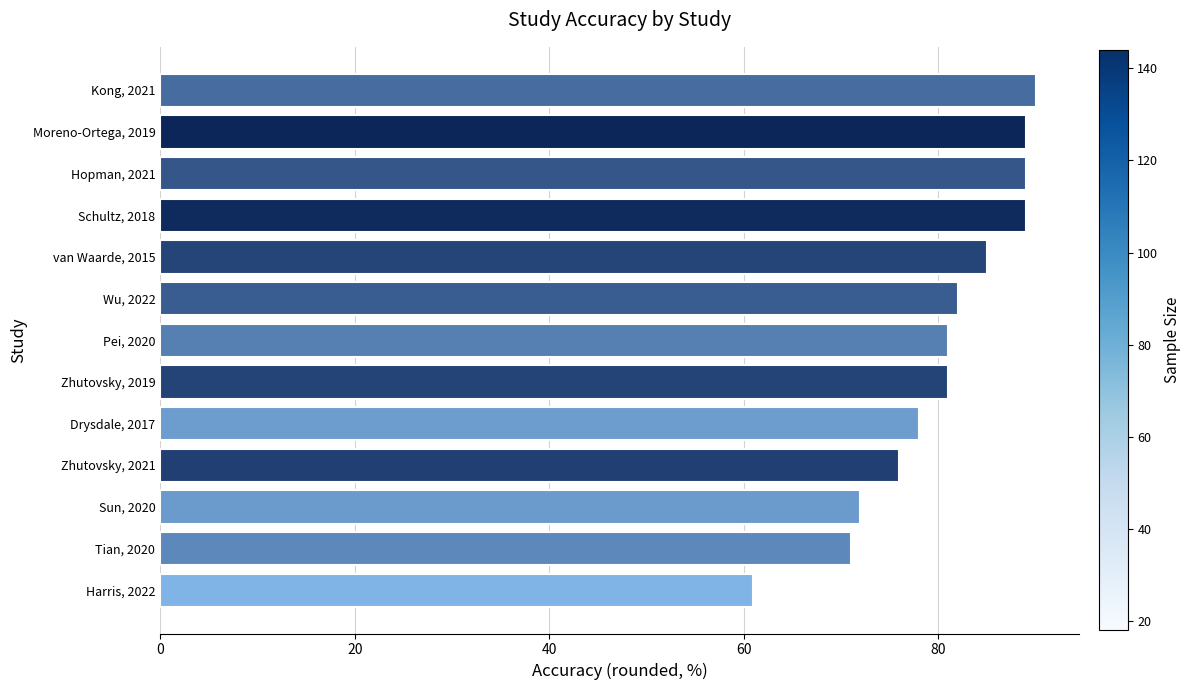

Reading top to bottom, extract all data points from this chart.

Kong, 2021=90	Moreno-Ortega, 2019=89	Hopman, 2021=89	Schultz, 2018=89	van Waarde, 2015=85	Wu, 2022=82	Pei, 2020=81	Zhutovsky, 2019=81	Drysdale, 2017=78	Zhutovsky, 2021=76	Sun, 2020=72	Tian, 2020=71	Harris, 2022=61